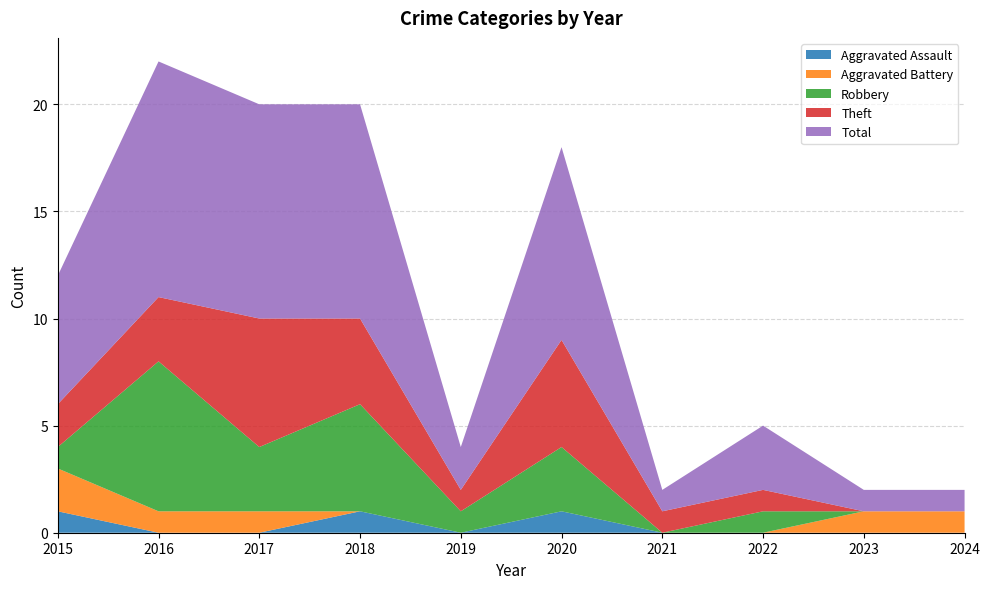

Reading left to right, what are all the values shown in this chart?

Aggravated Assault: 2015=1	2016=0	2017=0	2018=1	2019=0	2020=1	2021=0	2022=0	2023=0	2024=0
Aggravated Battery: 2015=2	2016=1	2017=1	2018=0	2019=0	2020=0	2021=0	2022=0	2023=1	2024=1
Robbery: 2015=1	2016=7	2017=3	2018=5	2019=1	2020=3	2021=0	2022=1	2023=0	2024=0
Theft: 2015=2	2016=3	2017=6	2018=4	2019=1	2020=5	2021=1	2022=1	2023=0	2024=0
Total: 2015=6	2016=11	2017=10	2018=10	2019=2	2020=9	2021=1	2022=3	2023=1	2024=1